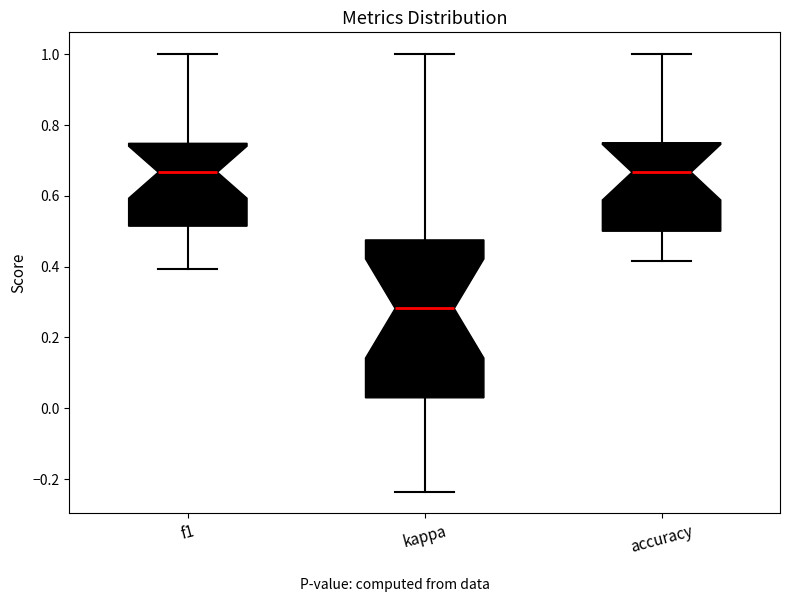

Reading left to right, transcribe this box plot: for each box, give where its median line is, the range the box spans, and where its two whiskers end, as read against the y-axis. The values are not printed on the chart, so give them approximately, as read against the axis.

f1: median 0.66, box 0.52 to 0.74, whiskers 0.40 to 1.00
kappa: median 0.28, box 0.02 to 0.48, whiskers -0.24 to 1.00
accuracy: median 0.66, box 0.50 to 0.76, whiskers 0.42 to 1.00